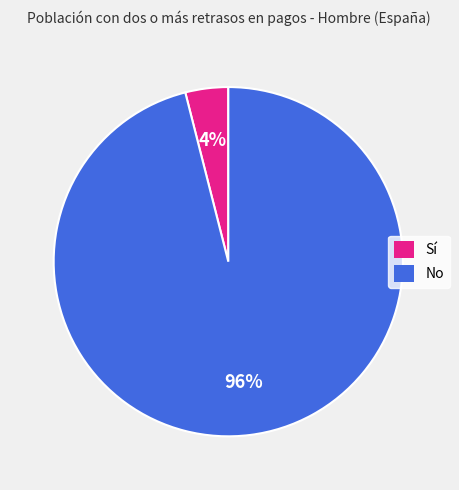

To the nearest percent, what is the difference between the No and Sí slice percentages?

92%